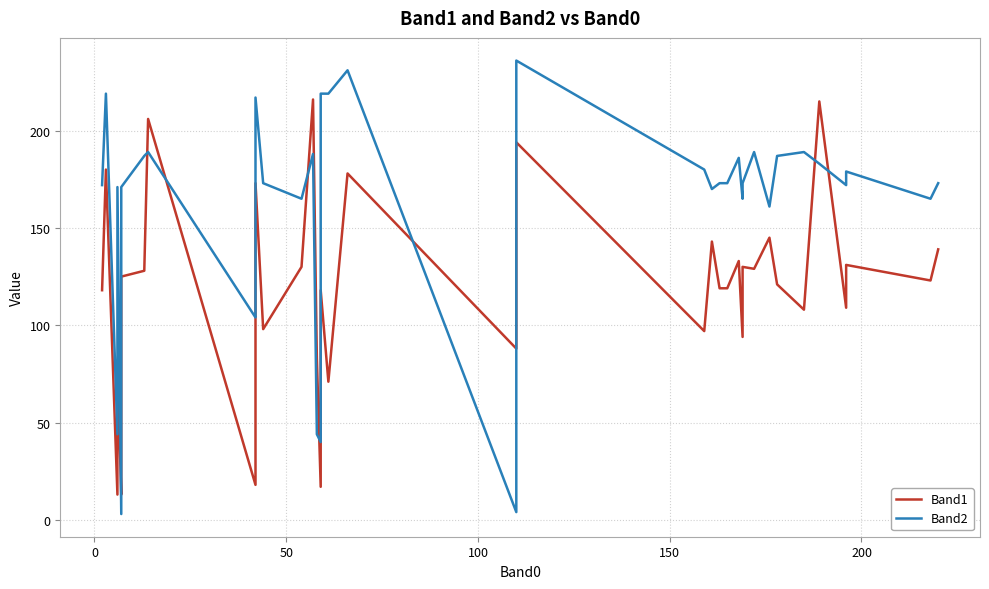

What is the average value of the Band1 series?

113